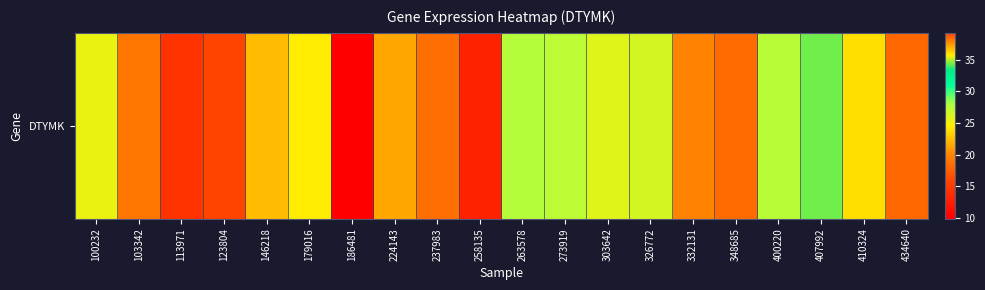

What is the minimum value shown in the chart?

9.9